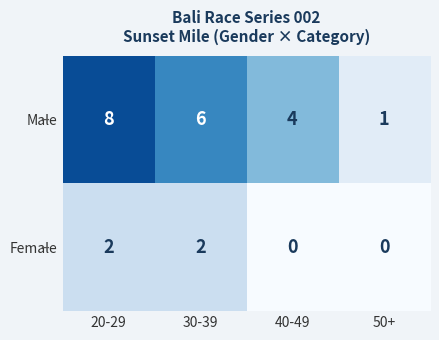

True or false: Female has a value of 1 at 50+.

False